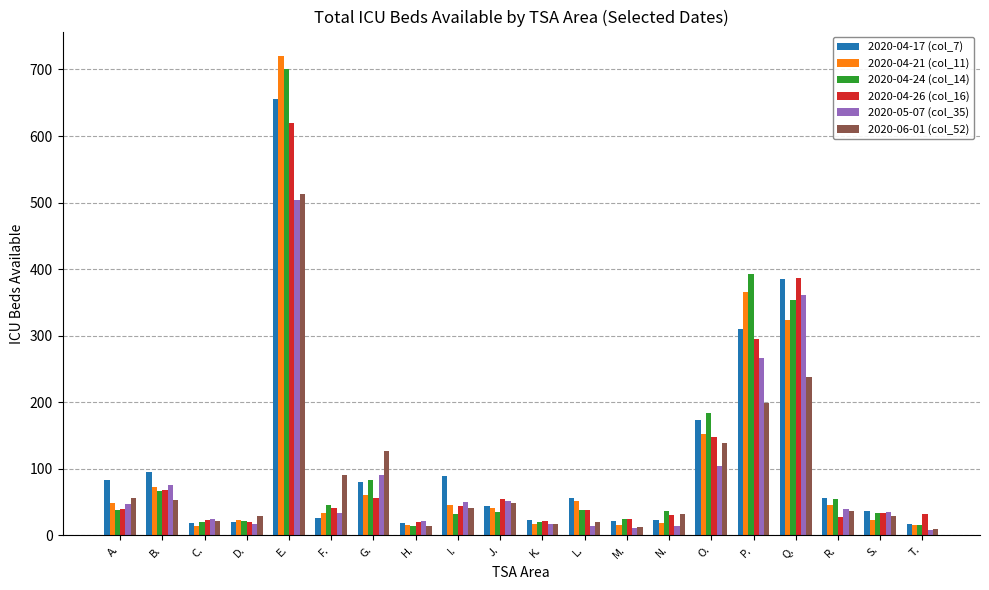

Which series has the largest range (max minus min)?

2020-04-21 (col_11)